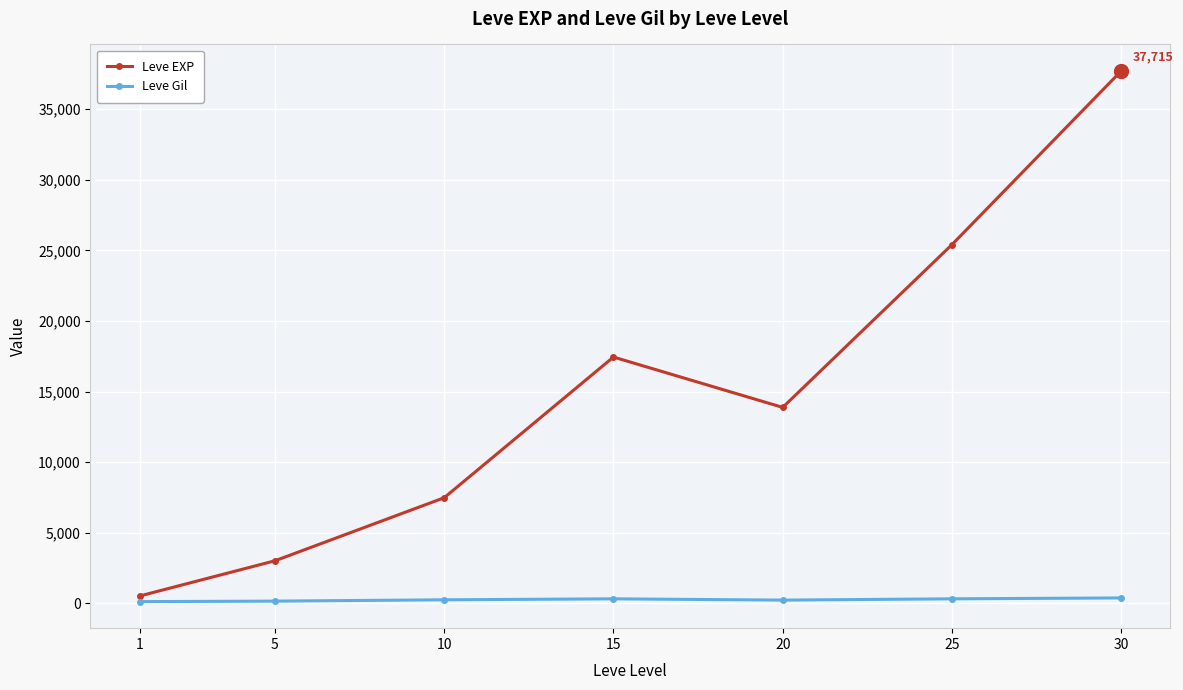

True or false: Leve EXP has more than 1 points higher than both neighbors.

False